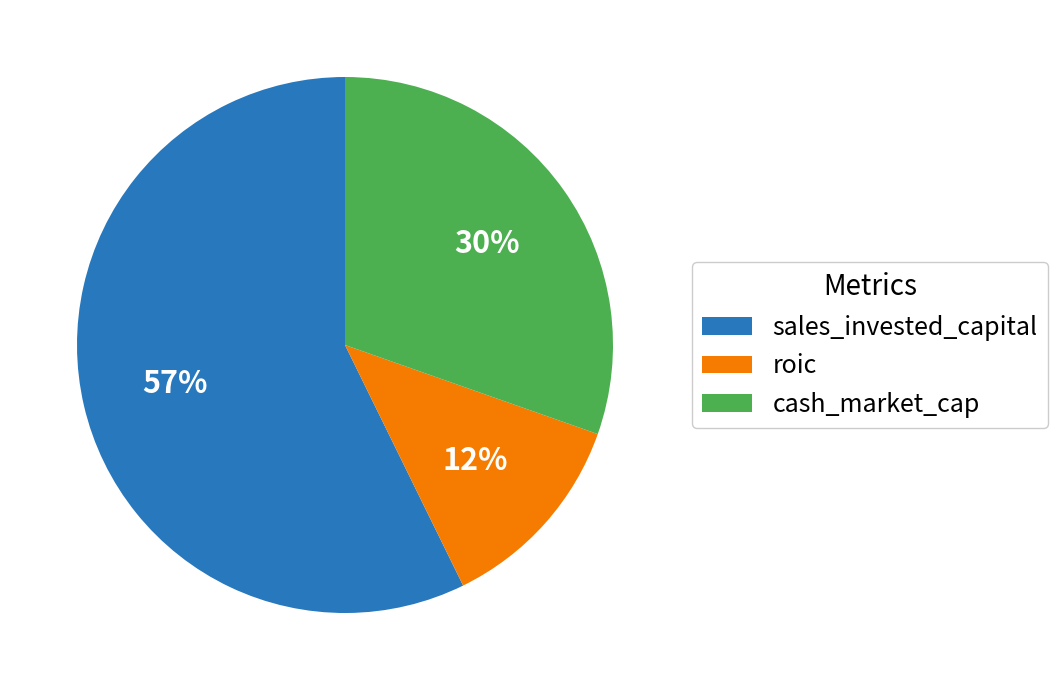

To the nearest percent, what is the average slice percentage?

33%